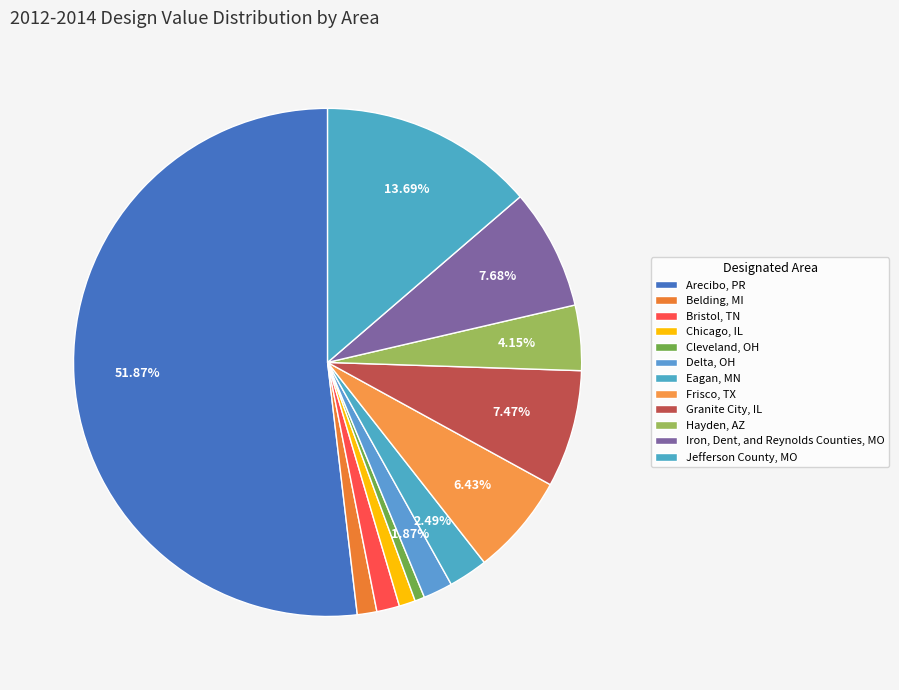

The Arecibo, PR slice represents 64% of the pie. True or false?

False